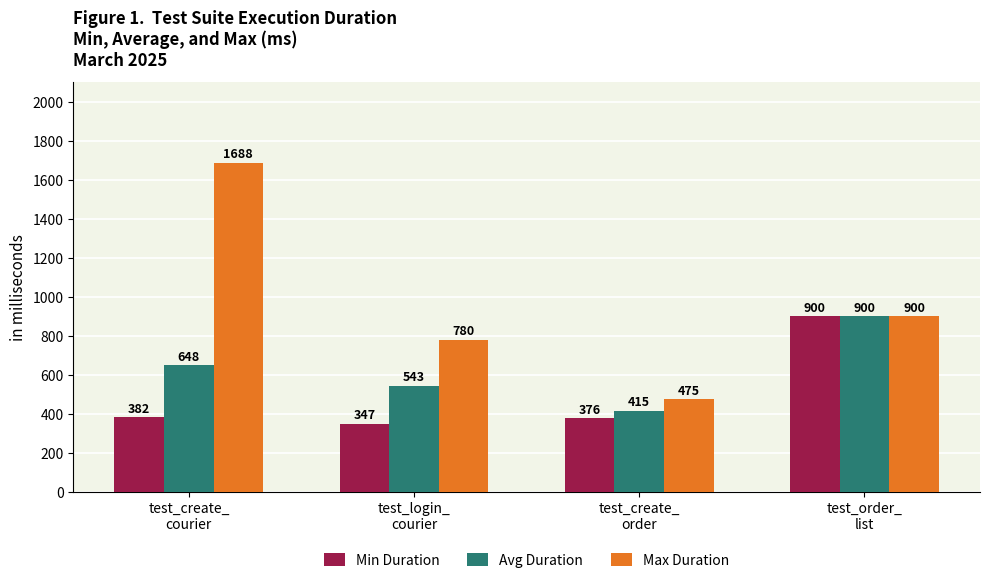

List the labels in order of Max Duration value, smallest first.

test_create_
order, test_login_
courier, test_order_
list, test_create_
courier